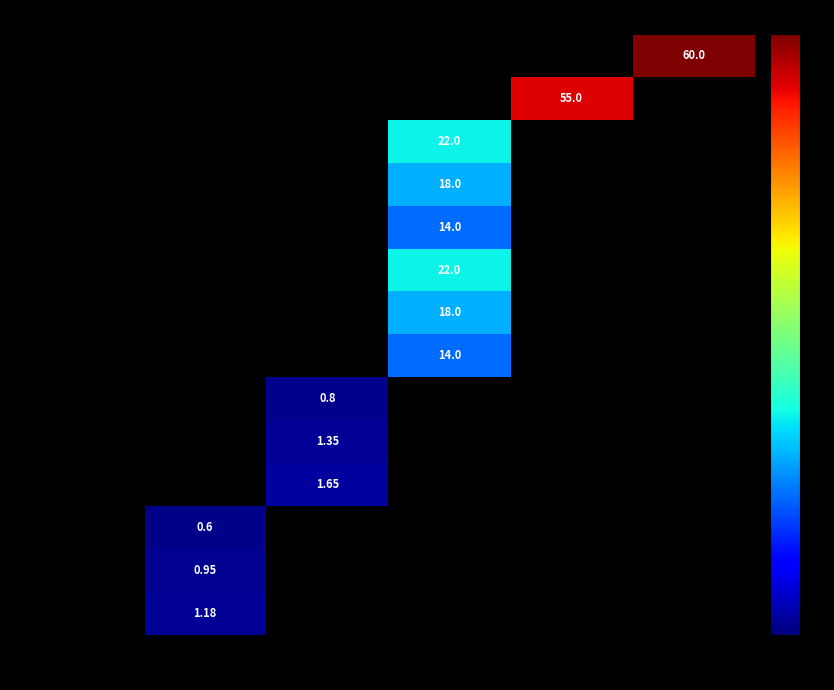

Count the number of data series in this chart.

14